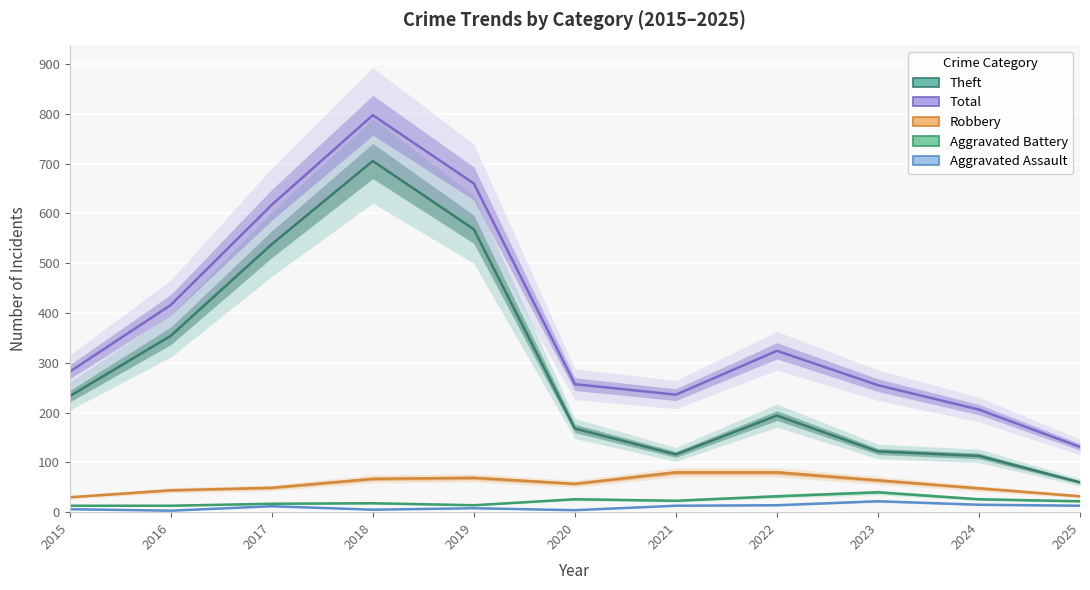

At which category does the chart reach its peak across all series?

2018